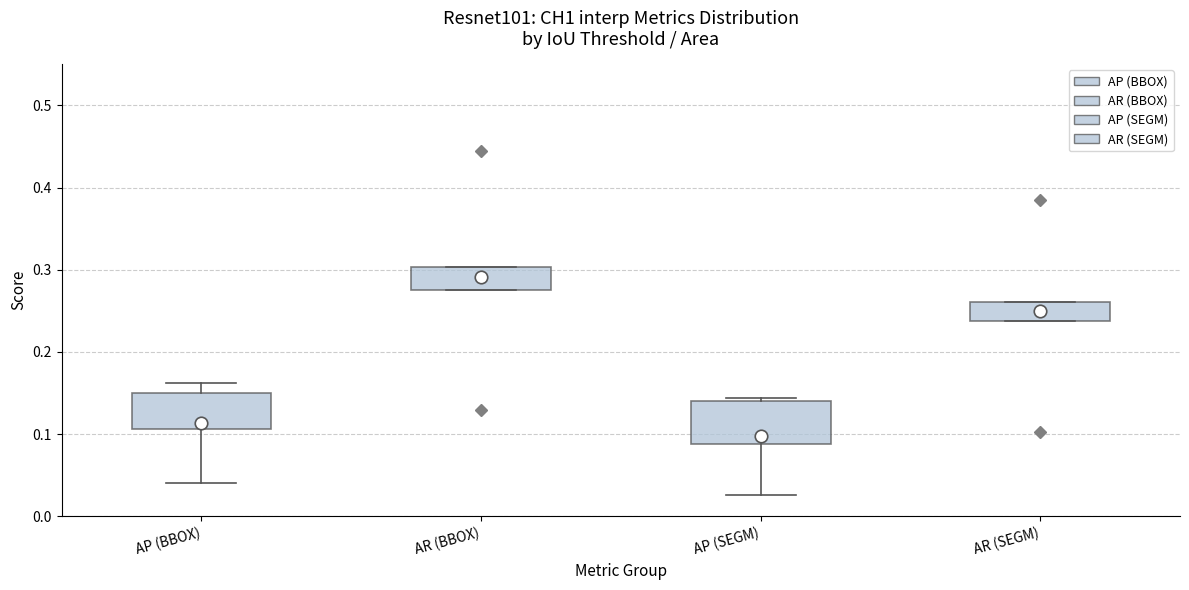

Reading left to right, transcribe this box plot: for each box, give where its median line is, the range the box spans, and where its two whiskers end, as read against the y-axis. The values are not printed on the chart, so give them approximately, as read against the axis.

AP (BBOX): median 0.11 (just above the box's lower edge), box 0.11 to 0.15, whiskers 0.04 to 0.16
AR (BBOX): median 0.30 (drawn on the box's upper edge), box 0.28 to 0.30, whiskers 0.28 to 0.30
AP (SEGM): median 0.09 (drawn on the box's lower edge), box 0.09 to 0.14, whiskers 0.03 to 0.14 (just above the box's upper edge)
AR (SEGM): median 0.26 (drawn on the box's upper edge), box 0.24 to 0.26, whiskers 0.24 to 0.26